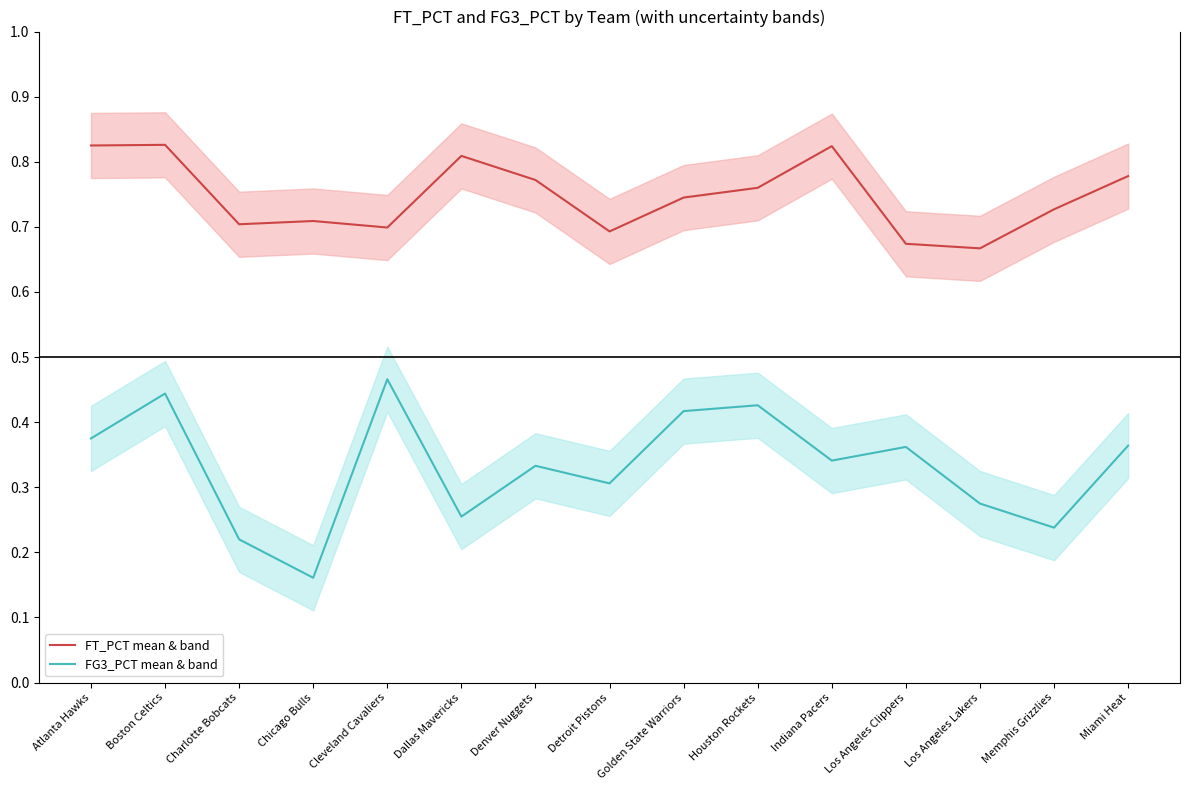

Is the value of FT_PCT mean & band at Atlanta Hawks greater than the value of FG3_PCT mean & band at Atlanta Hawks?

Yes